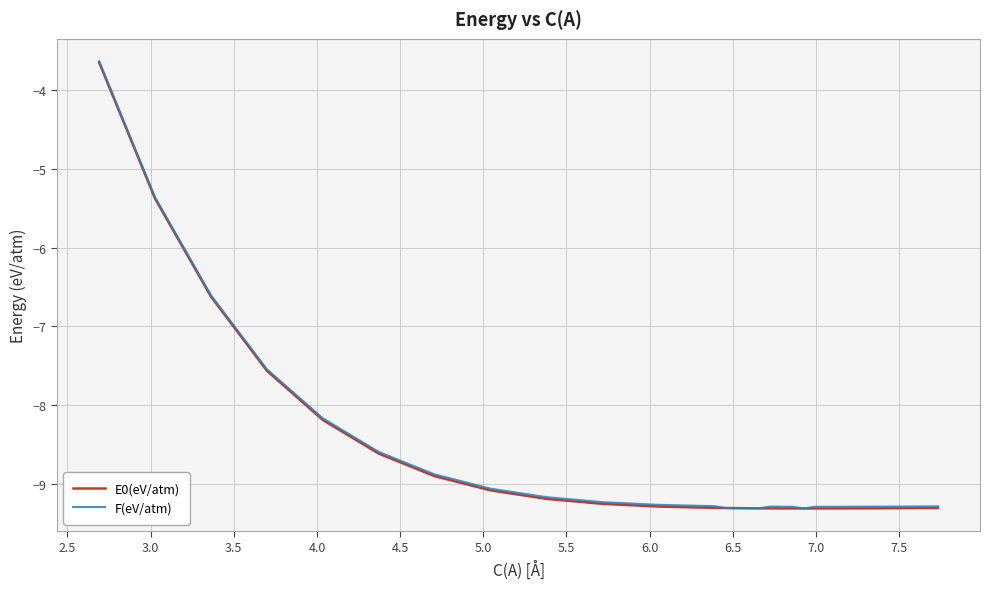

How many interior local peaks does the F(eV/atm) series have?

1